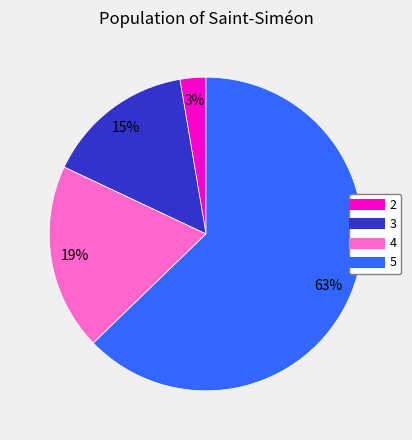

The 4 slice represents 27% of the pie. True or false?

False